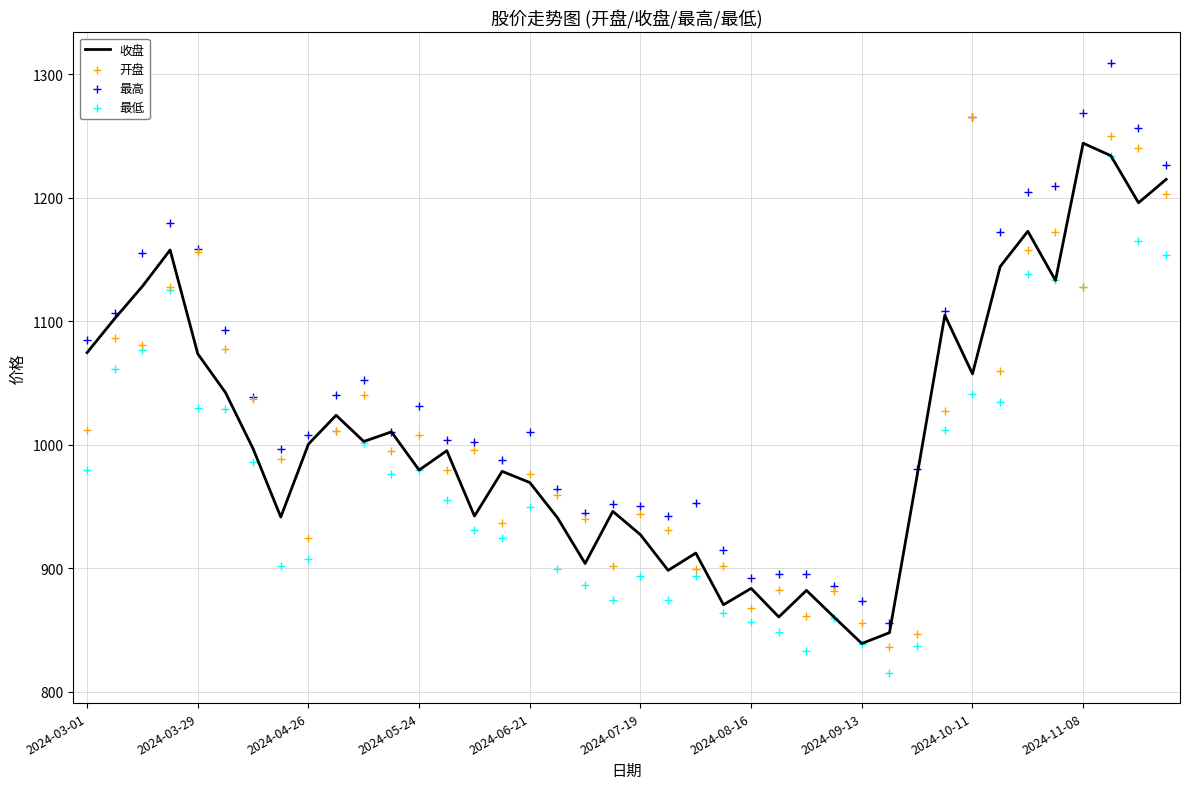

Is the value of 收盘 at 19 greater than the value of 最高 at 27?

Yes